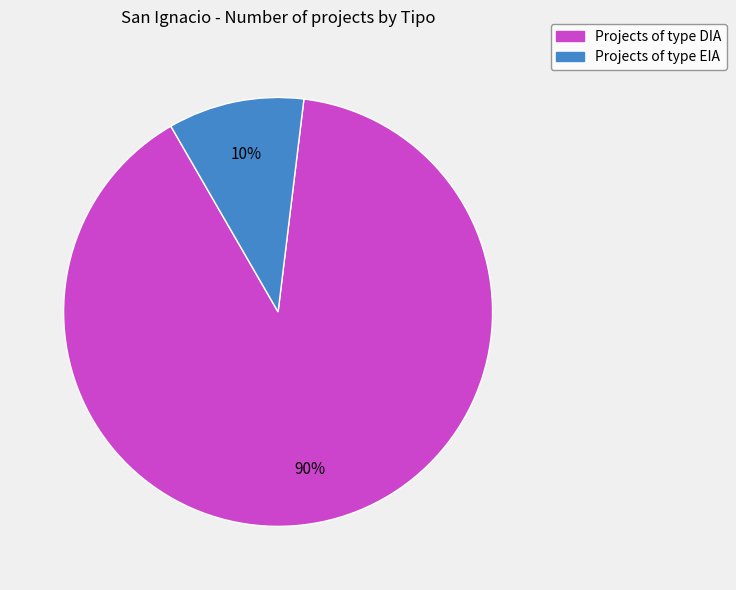

Which slice is the smallest?

Projects of type EIA